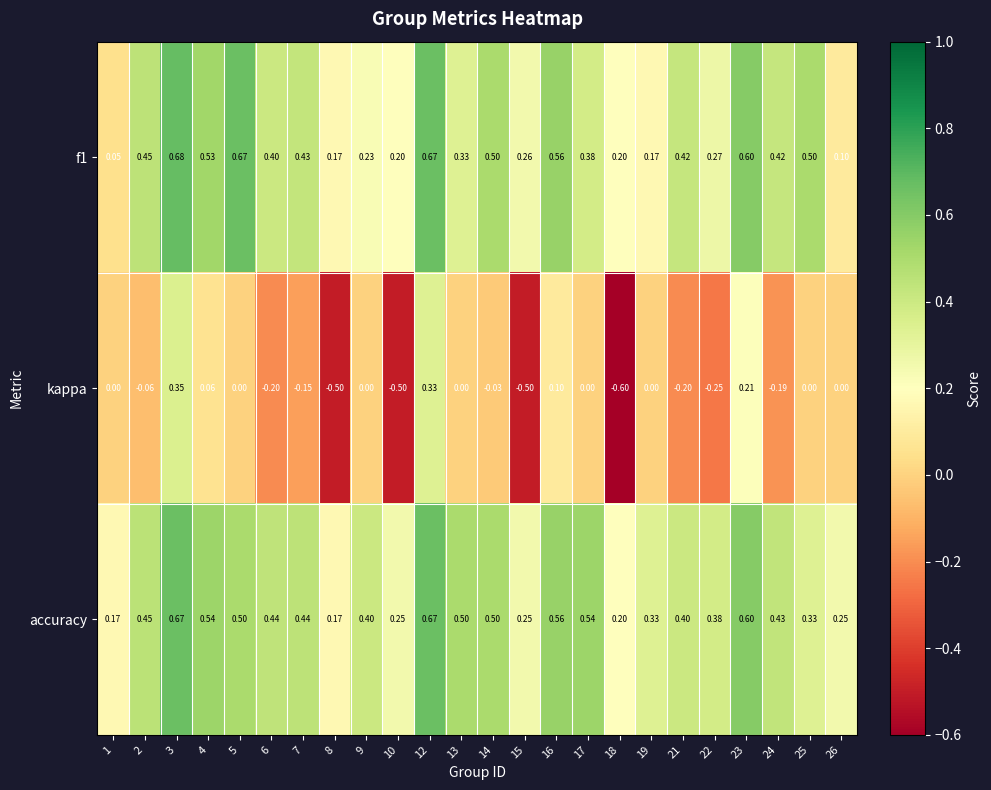

What is the smallest value displayed?

-0.6